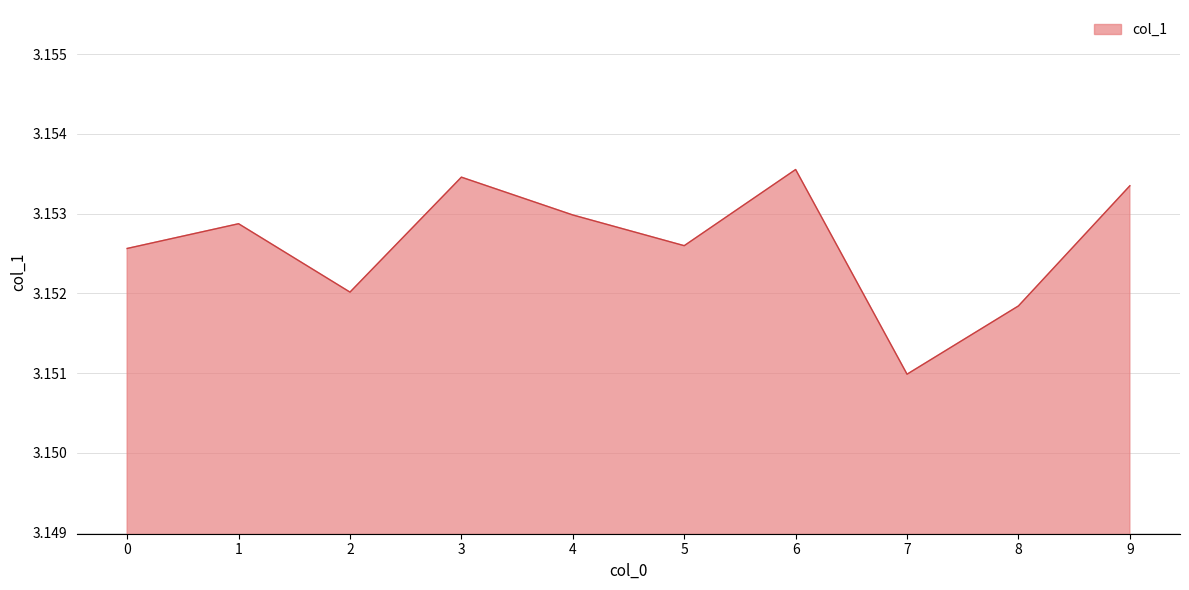

Which label corresponds to the largest value in the chart?

6